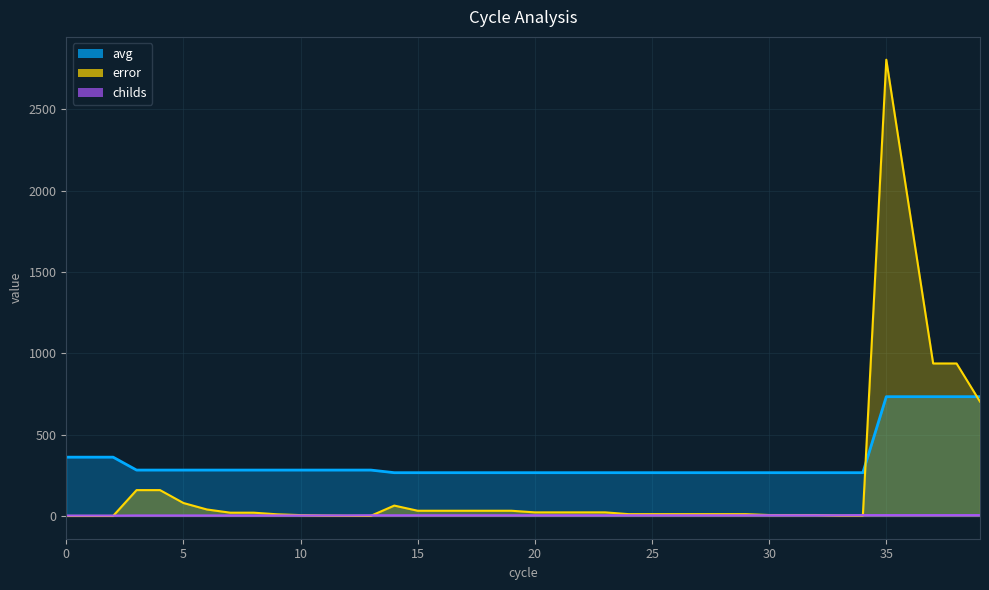

True or false: childs and avg intersect in this chart.

False